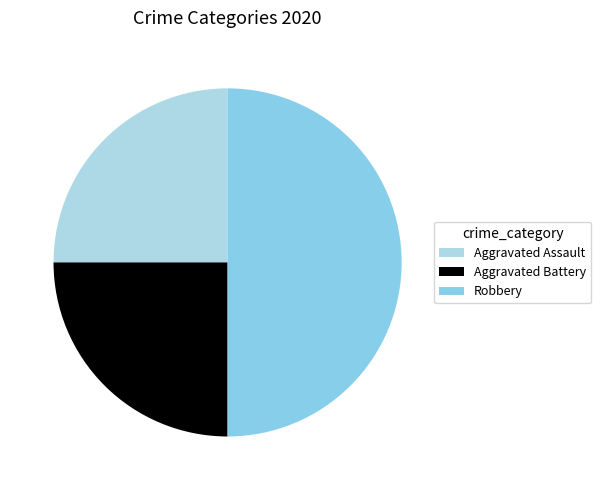

Is Aggravated Battery the majority of the pie?

No